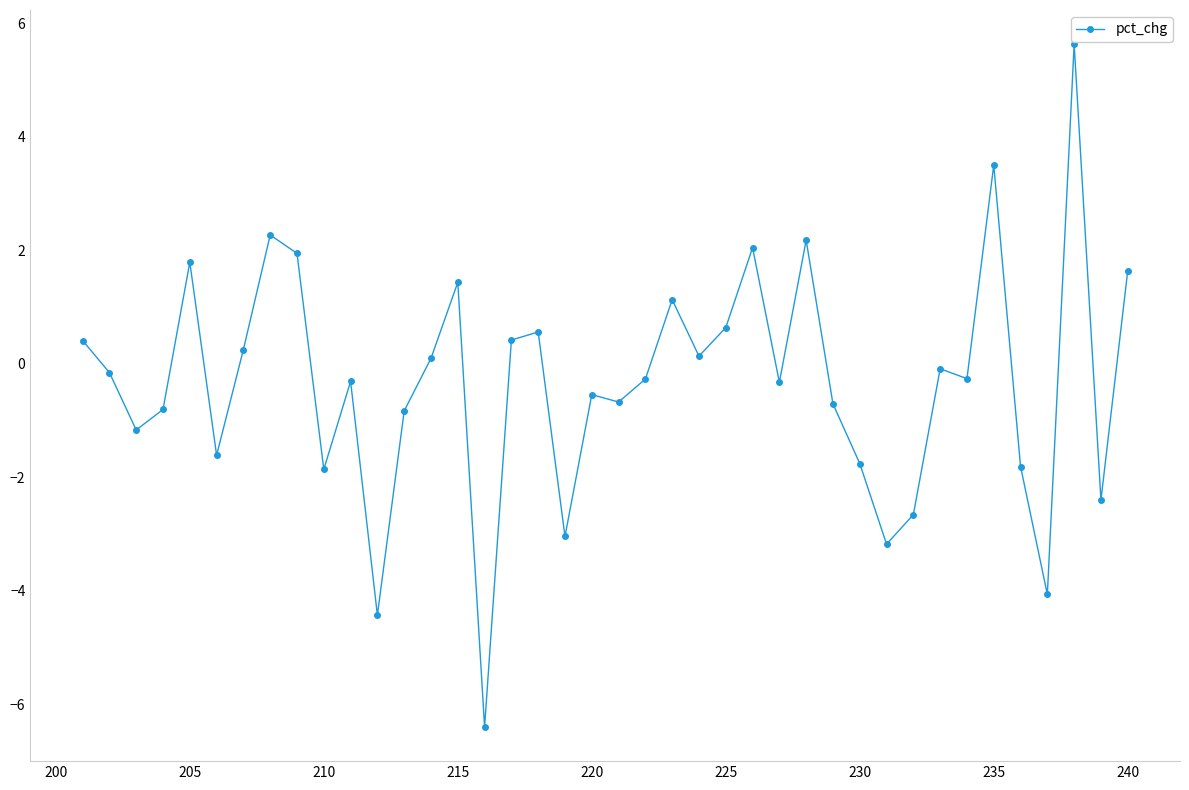

True or false: there are more than 2 points higher than both neighbors.

True